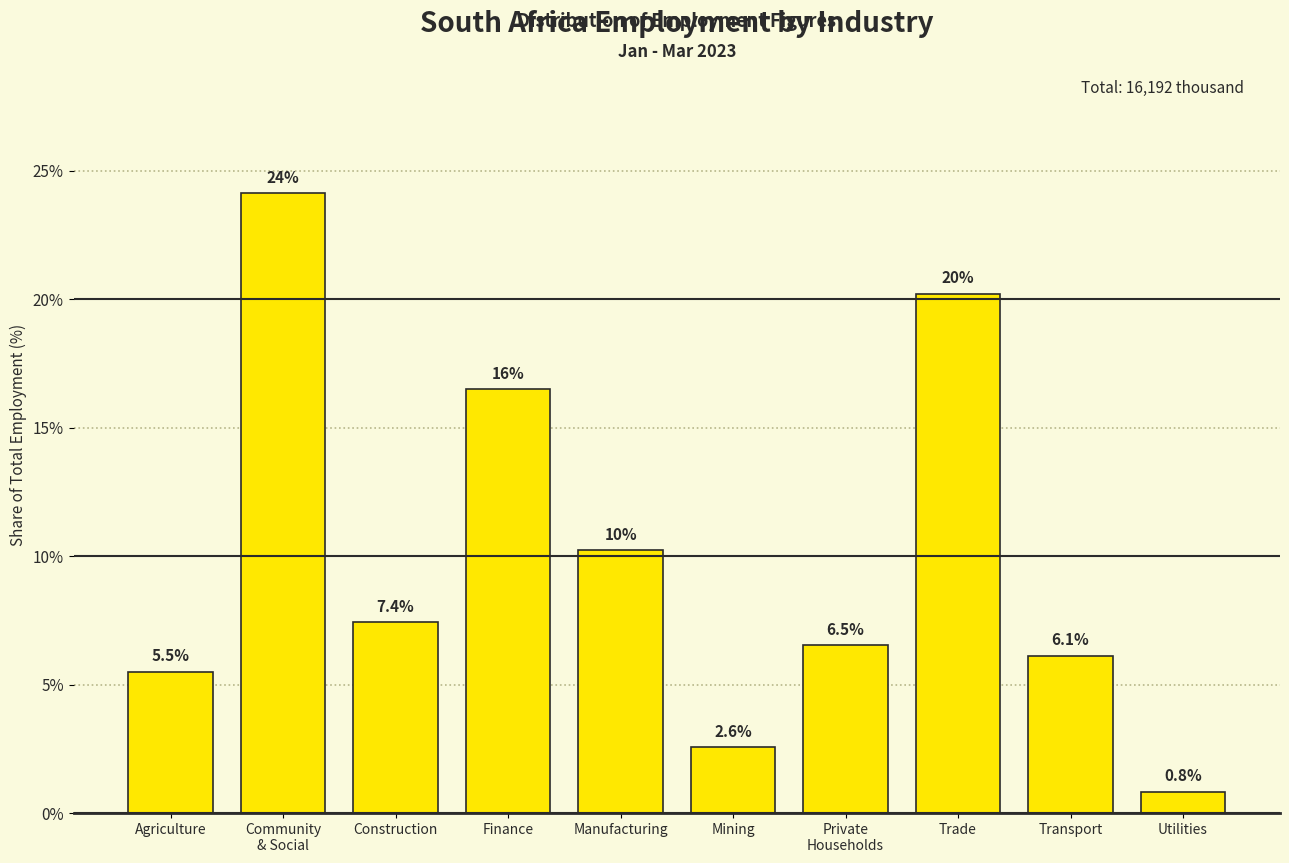

Reading left to right, extract all data points from this chart.

5.5	24.1	7.4	16.5	10.2	2.6	6.5	20.2	6.1	0.8